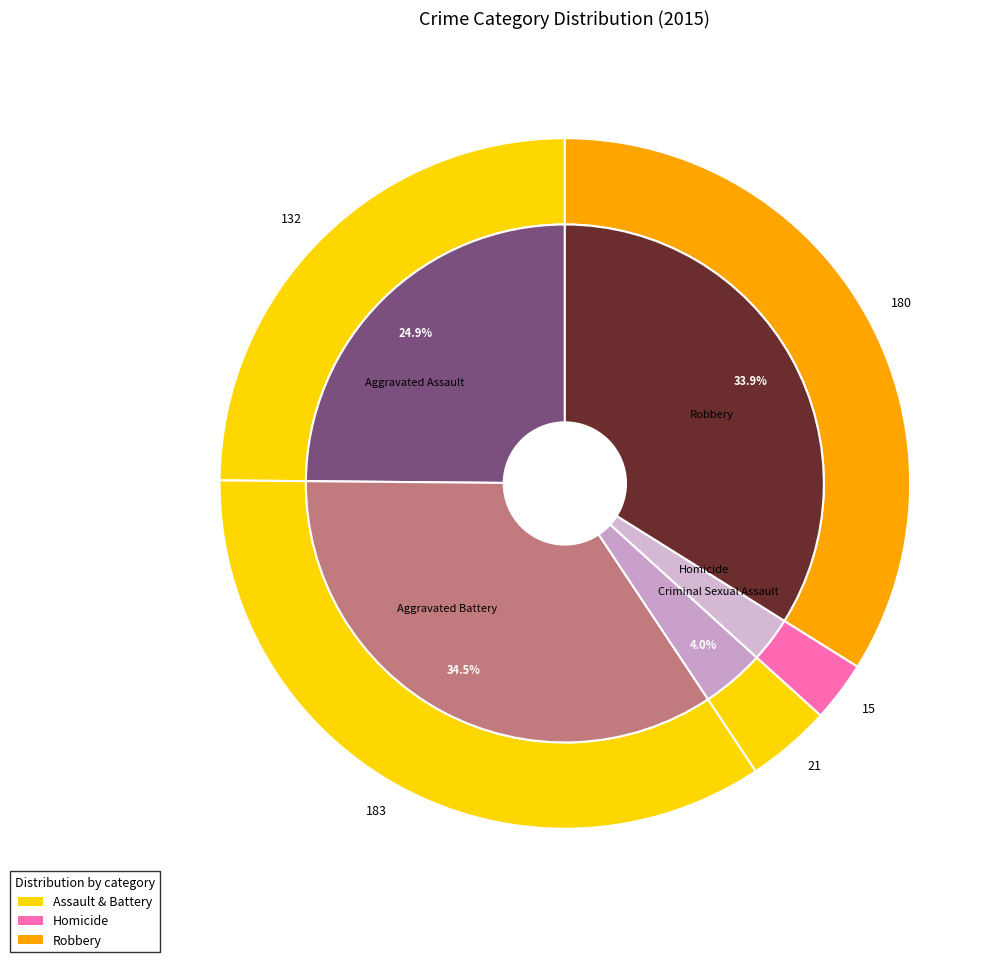

To the nearest percent, what is the average slice percentage?

20%